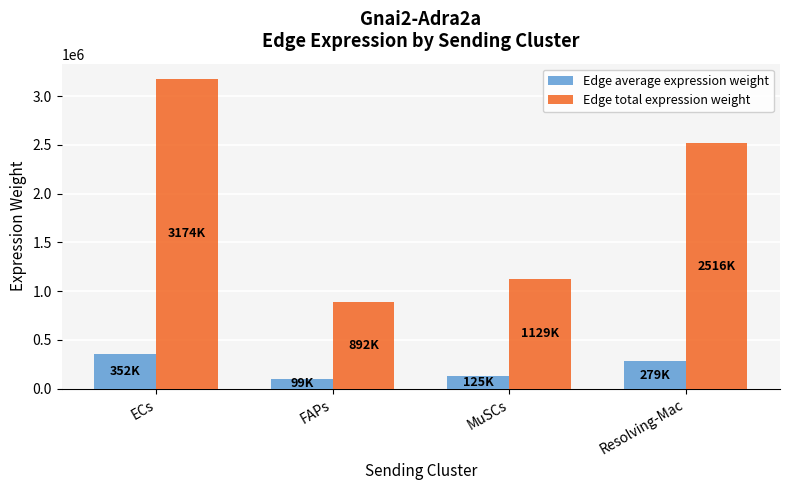

The Edge average expression weight series shows 521915.0 at ECs. True or false?

False